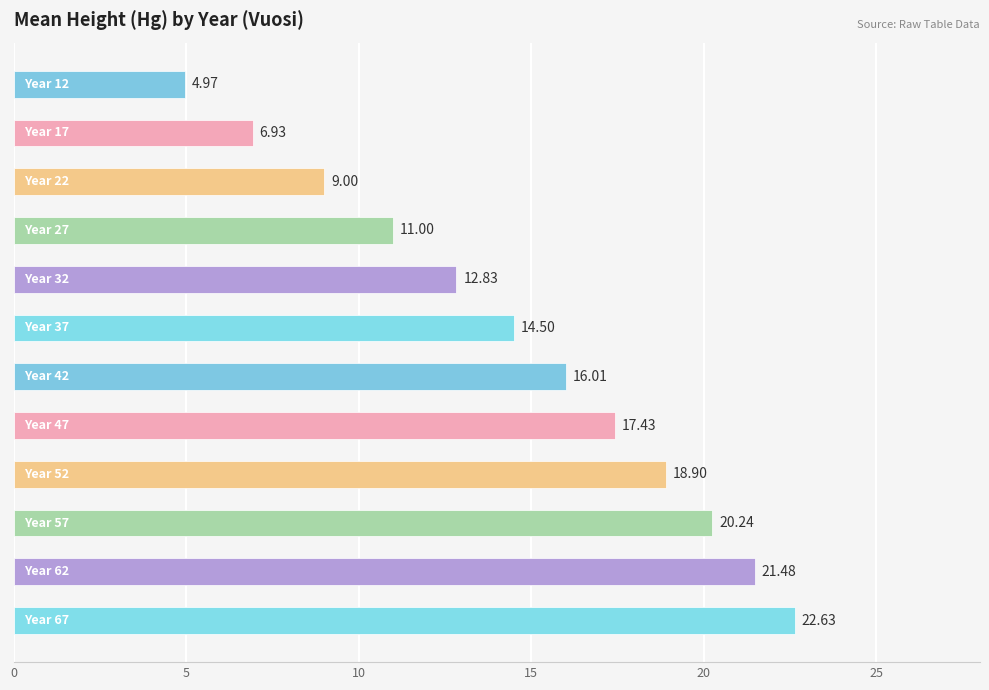

What is the difference between the maximum and minimum values?

17.7